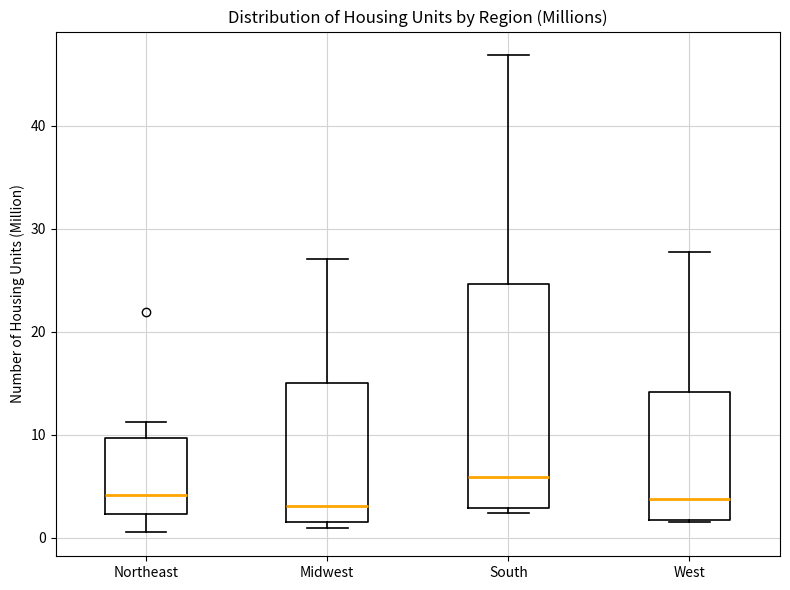

Reading left to right, read every box against the y-axis: the position of its median line, the range the box covers, and the ends of its whiskers. The values are not printed on the chart, so give them approximately, as read against the axis.

Northeast: median 4, box 2 to 10, whiskers 1 to 11
Midwest: median 3, box 1 to 15, whiskers 1 (just below the box's lower edge) to 27
South: median 6, box 3 to 25, whiskers 2 to 47
West: median 4, box 2 to 14, whiskers 1 to 28